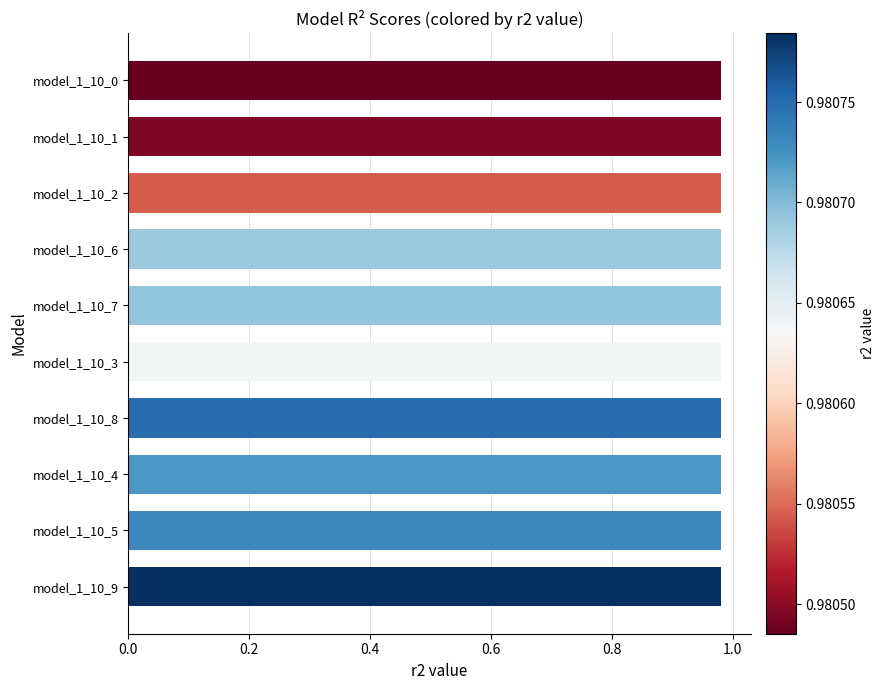

What is the sum of all values?

9.8